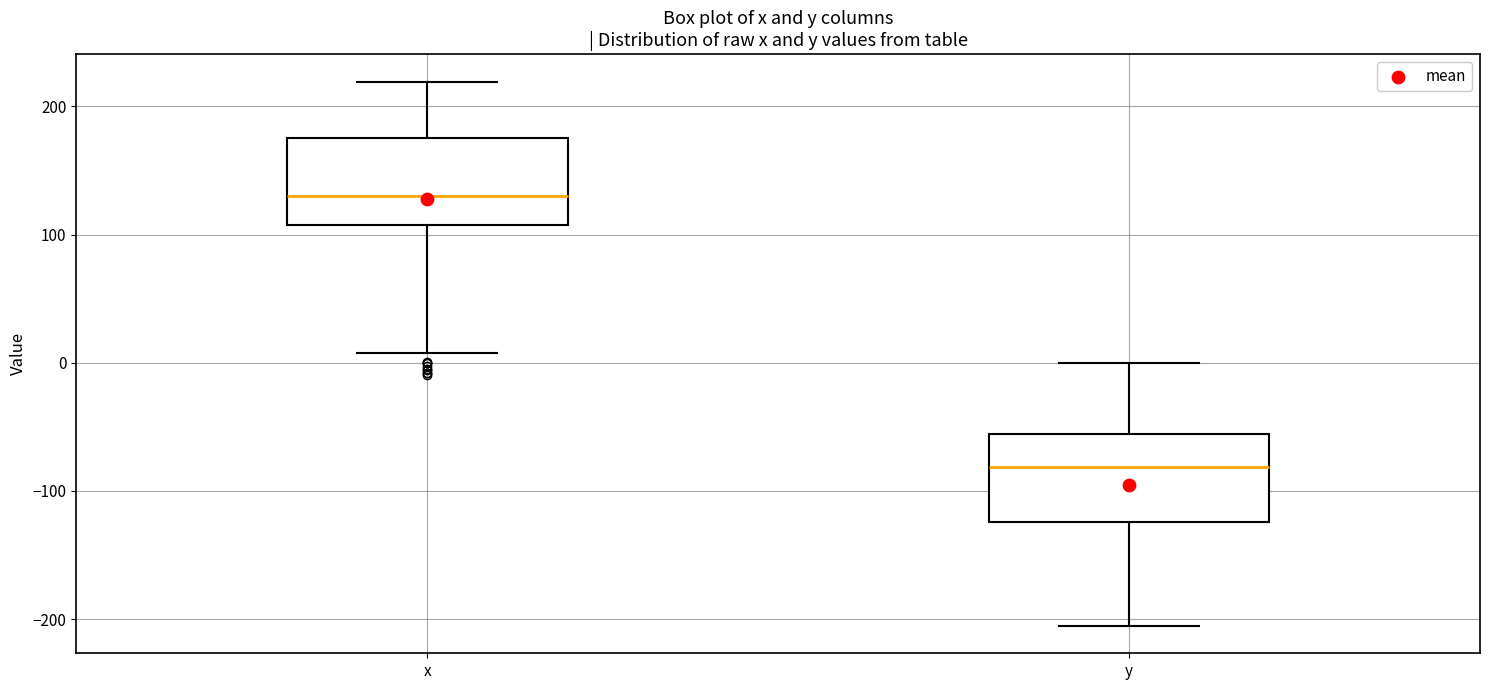

Reading left to right, transcribe this box plot: for each box, give where its median line is, the range the box spans, and where its two whiskers end, as read against the y-axis. The values are not printed on the chart, so give them approximately, as read against the axis.

x: median 130, box 110 to 180, whiskers 10 to 220
y: median -80, box -120 to -60, whiskers -210 to 0